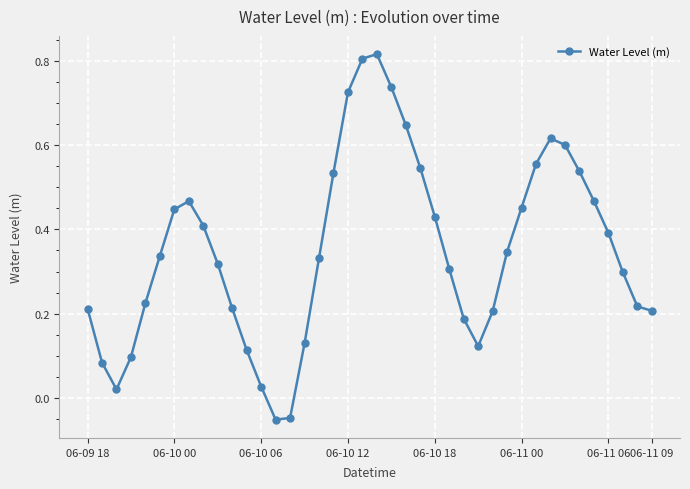

How many points are higher than both their immediate neighbors (excluding endpoints)?

3